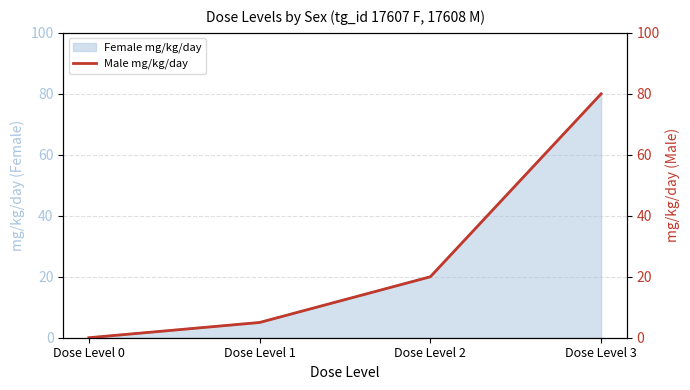

How many data points are less than 20?

2